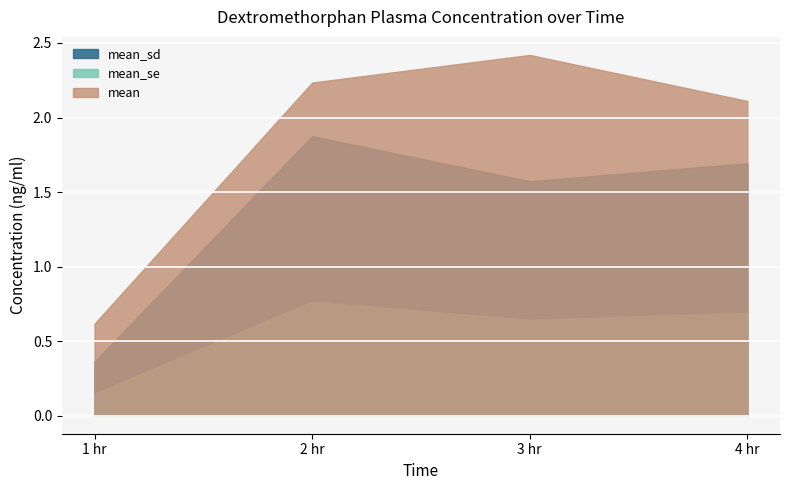

What is the minimum value shown in the chart?

0.1